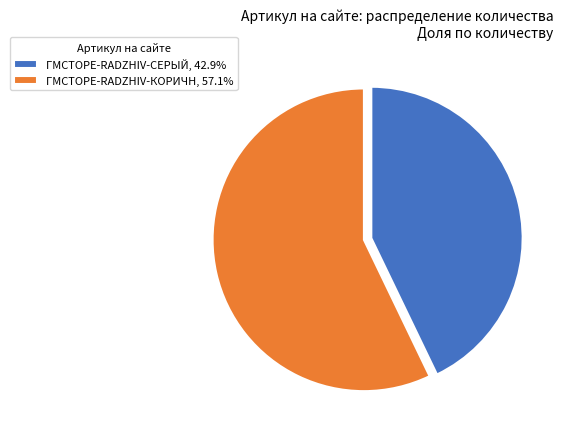

What is the ratio of the value at ГМСТОРЕ-RADZHIV-КОРИЧН, 57.1% to the value at ГМСТОРЕ-RADZHIV-СЕРЫЙ, 42.9%?

1.3